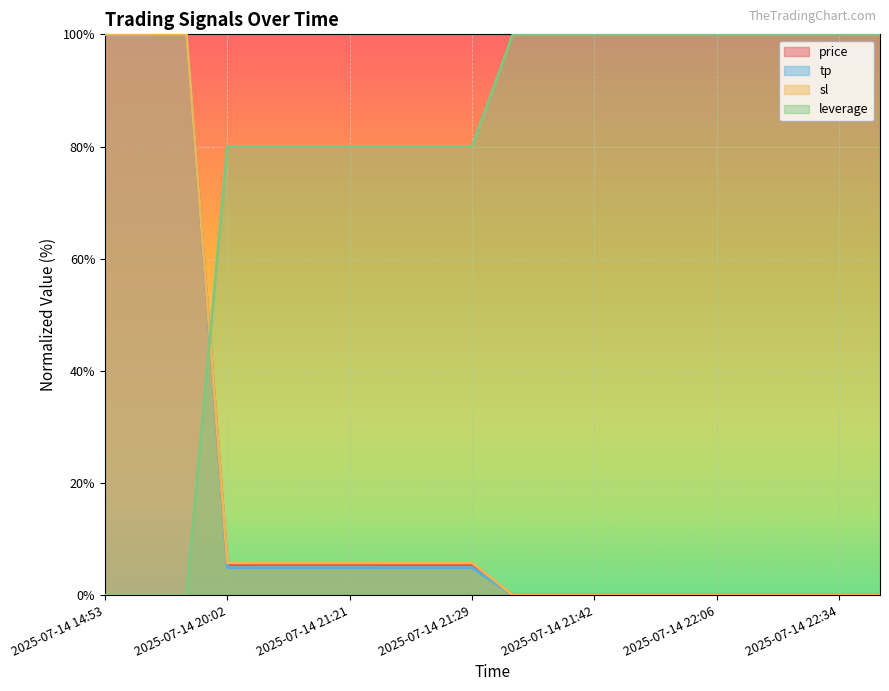

What is the difference between the price values at 2025-07-14 22:15 and 2025-07-14 14:54?

100.0